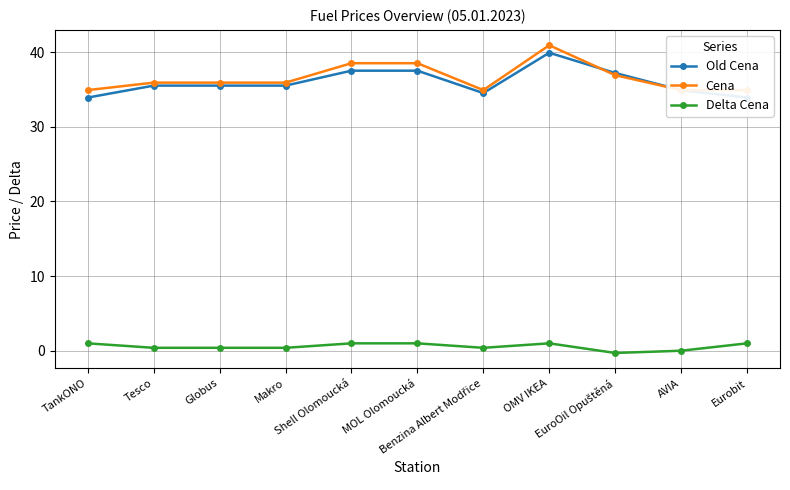

In Delta Cena, how many points are higher than both neighbors (excluding endpoints)?

1